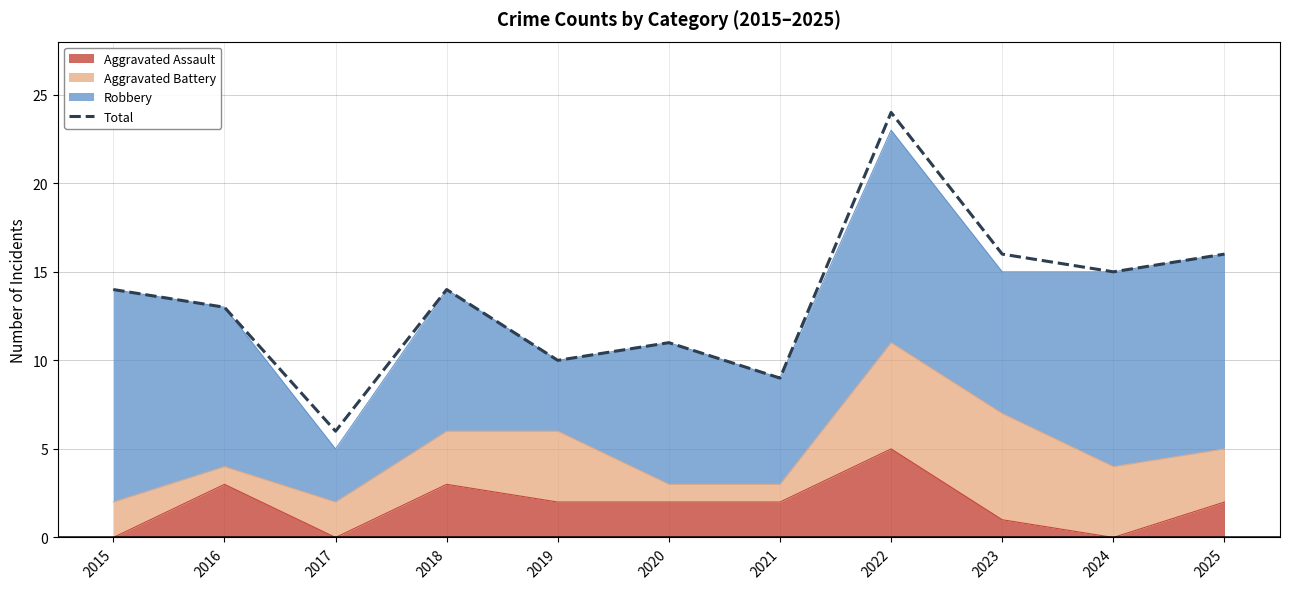

How many interior local peaks (higher than both neighbors) does the data have?

3